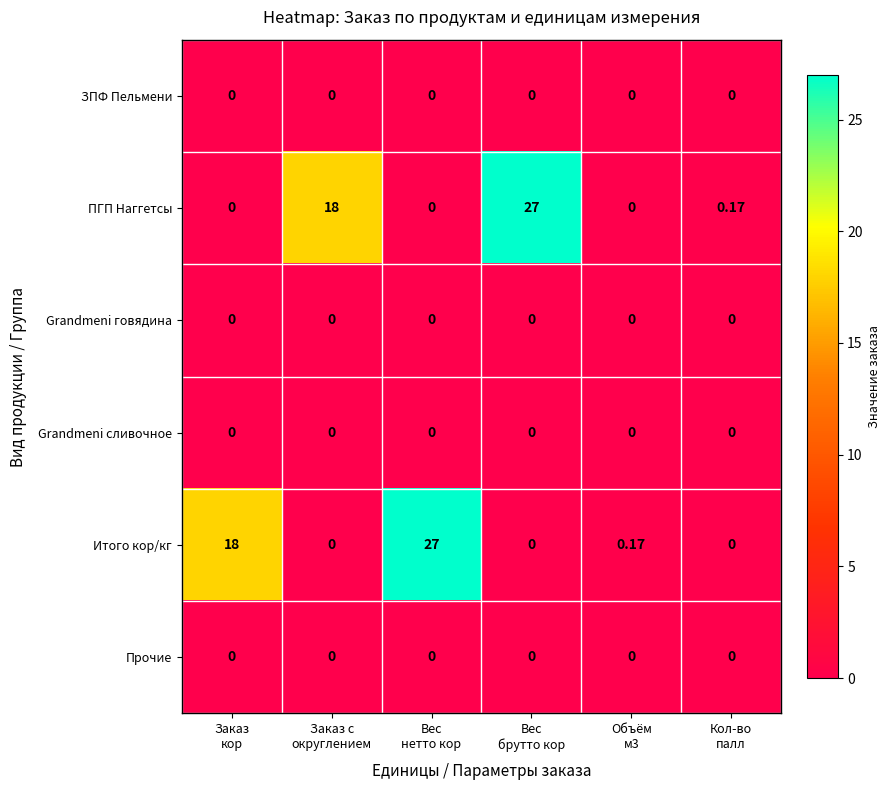

List the series in order of their peak value, highest first.

ПГП Наггетсы, Итого кор/кг, ЗПФ Пельмени, Grandmeni говядина, Grandmeni сливочное, Прочие